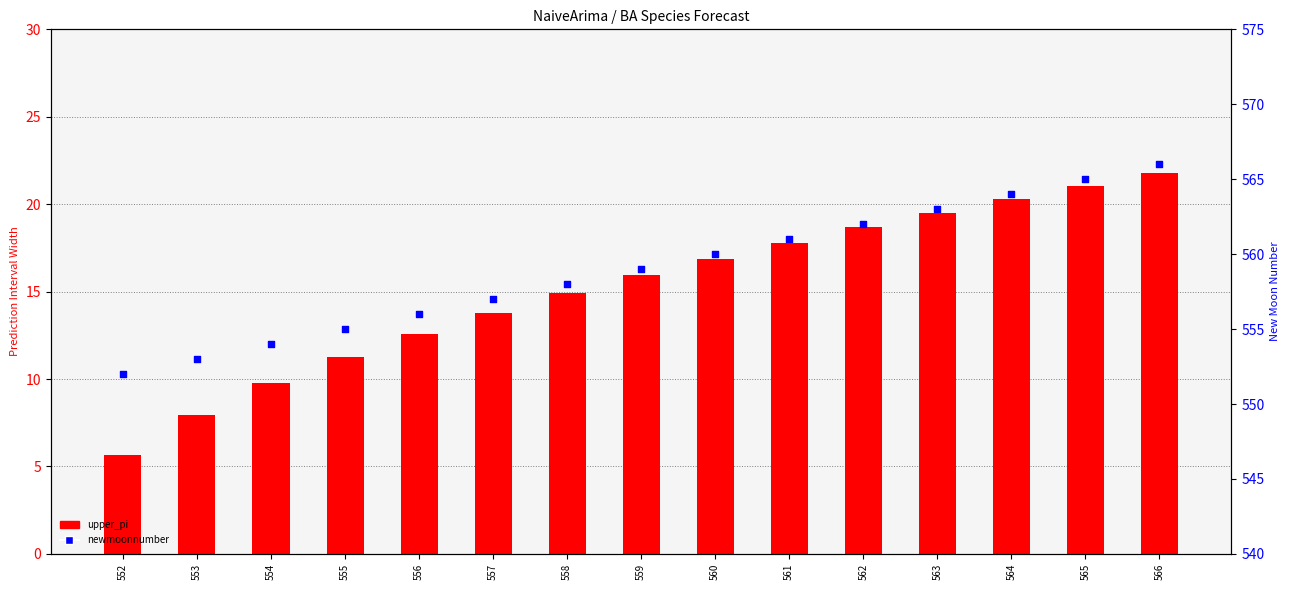

Which series reaches the minimum Y coordinate?

upper_pi